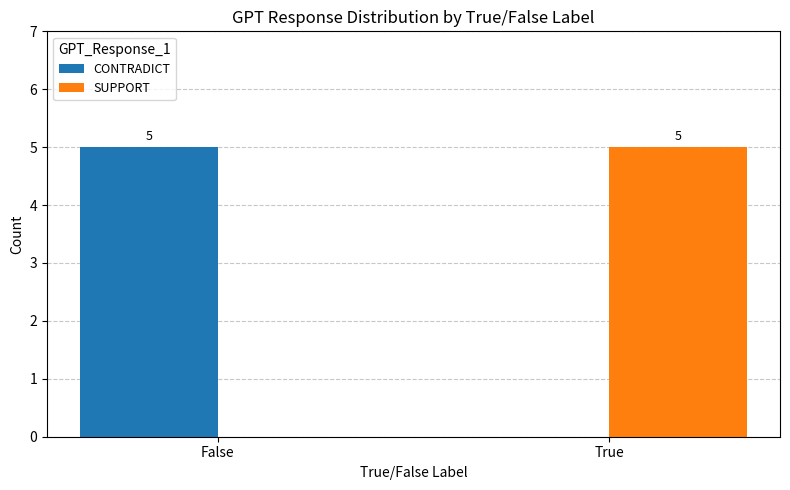

What is the sum of all SUPPORT values?

5